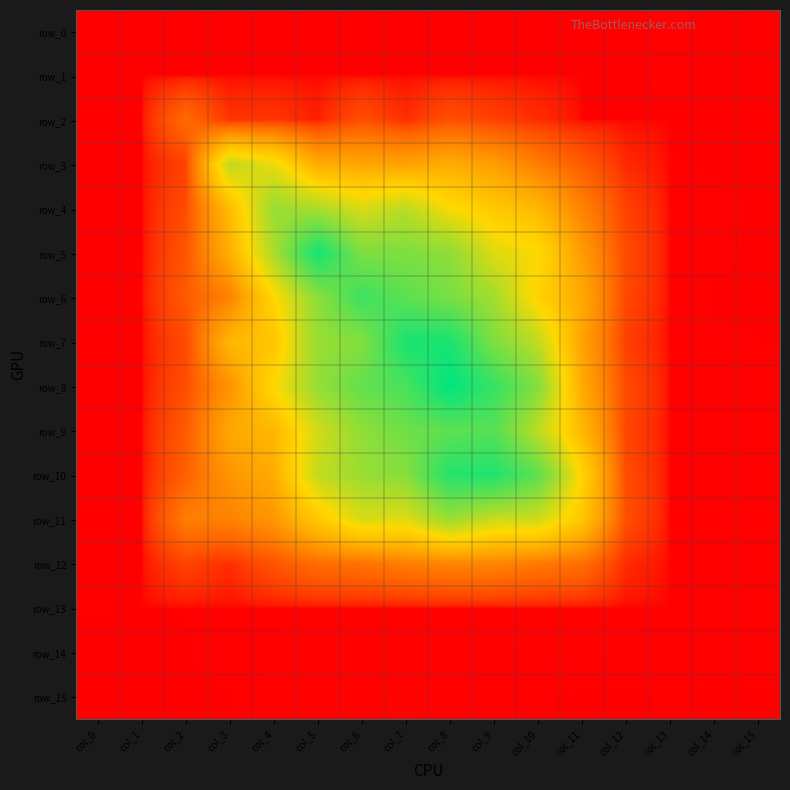

The row_11 series shows 0.0 at col_13. True or false?

True